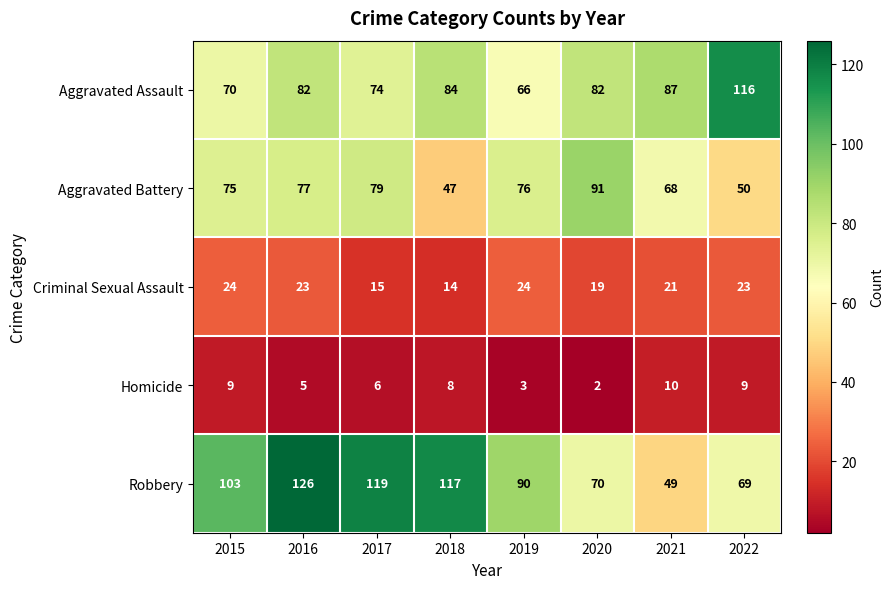

What is the greatest value displayed?

126